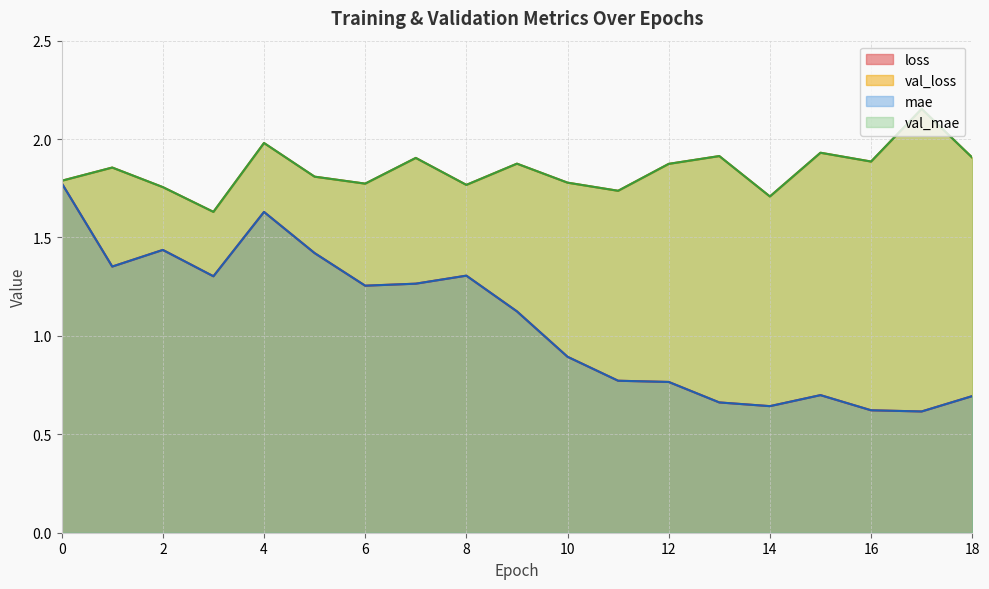

Is it true that val_mae equals 1.7 at 11?

True